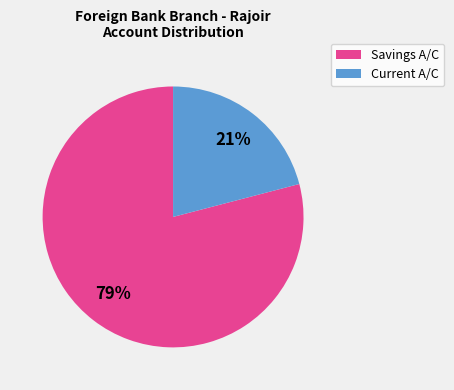

Is there a majority slice in this chart?

Yes